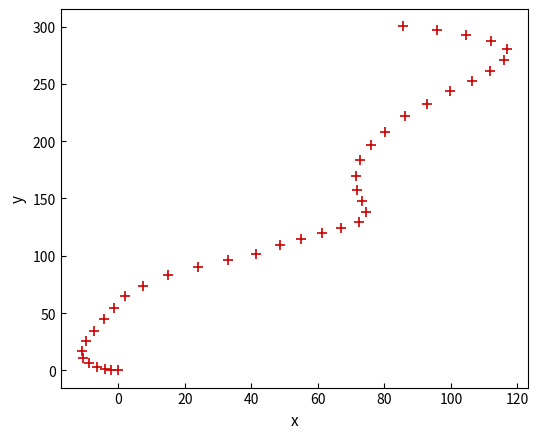

What is the range of Y values (max minus min)?

300.3